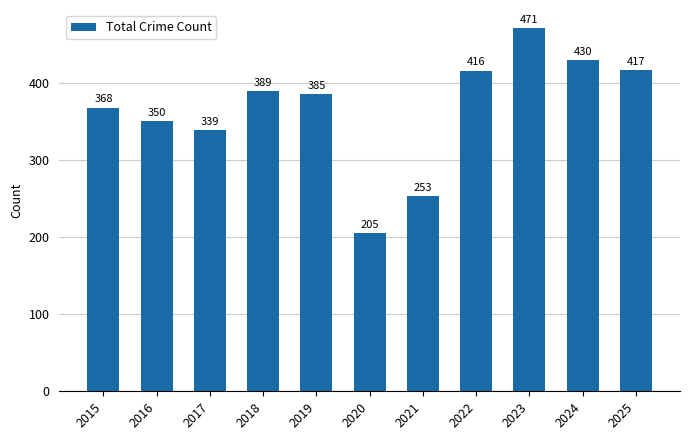

What is the change in value from 2019 to 2020?

-180